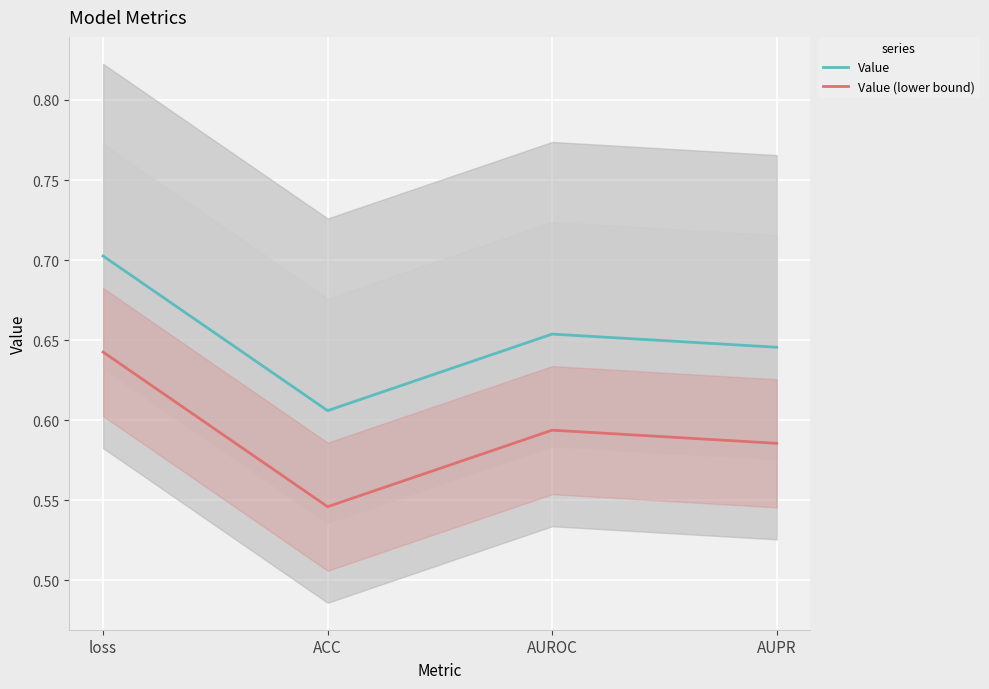

Which series changed the most between AUROC and AUPR?

Value